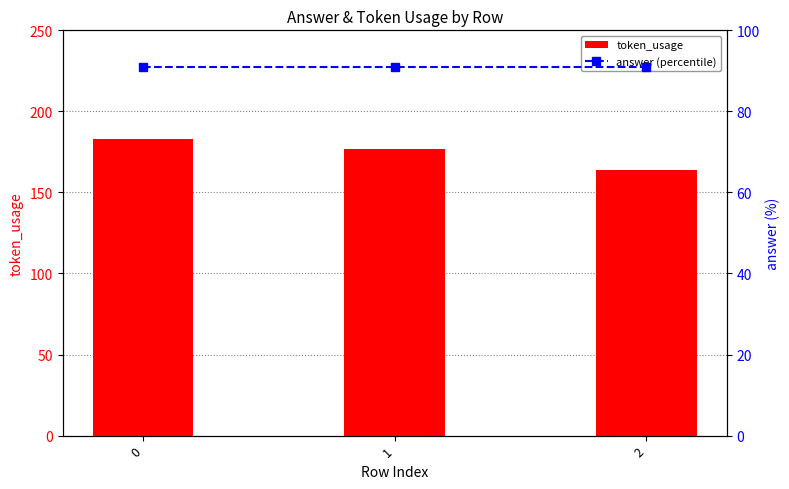

Reading right to left, transcribe all the data shown in this chart.

token_usage: 2=164	1=177	0=183
answer (percentile): 2=91	1=91	0=91